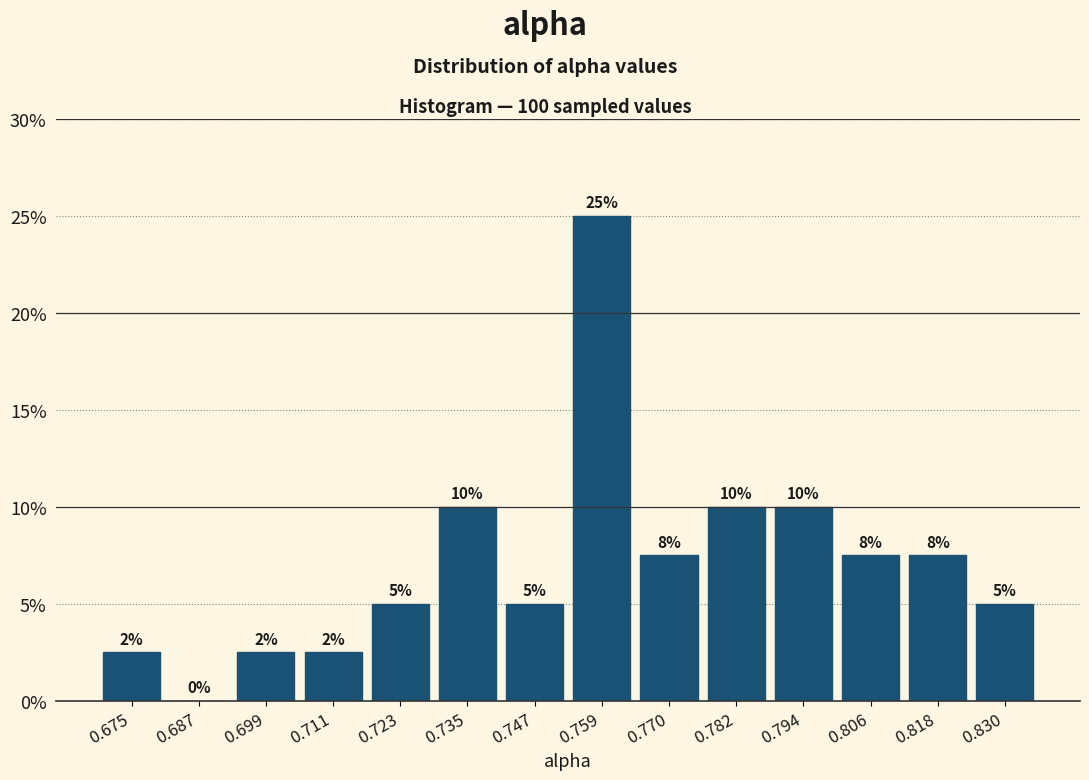

Over which range of the x-axis is the bar tallest?

0.752 to 0.764